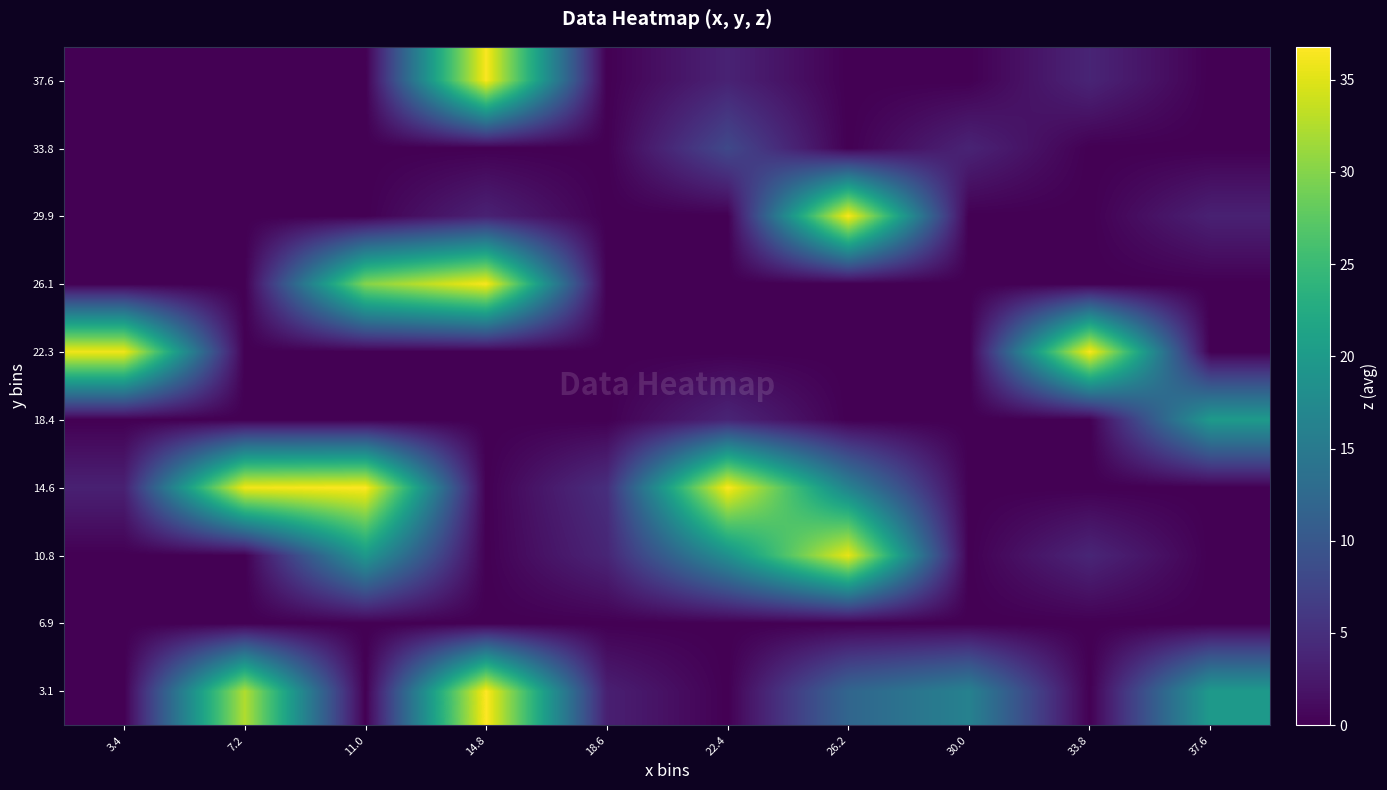

What is the greatest value displayed?

36.8